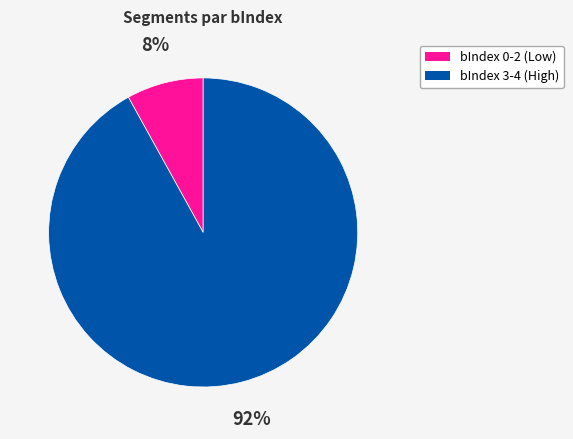

How many slices are in this pie chart?

2